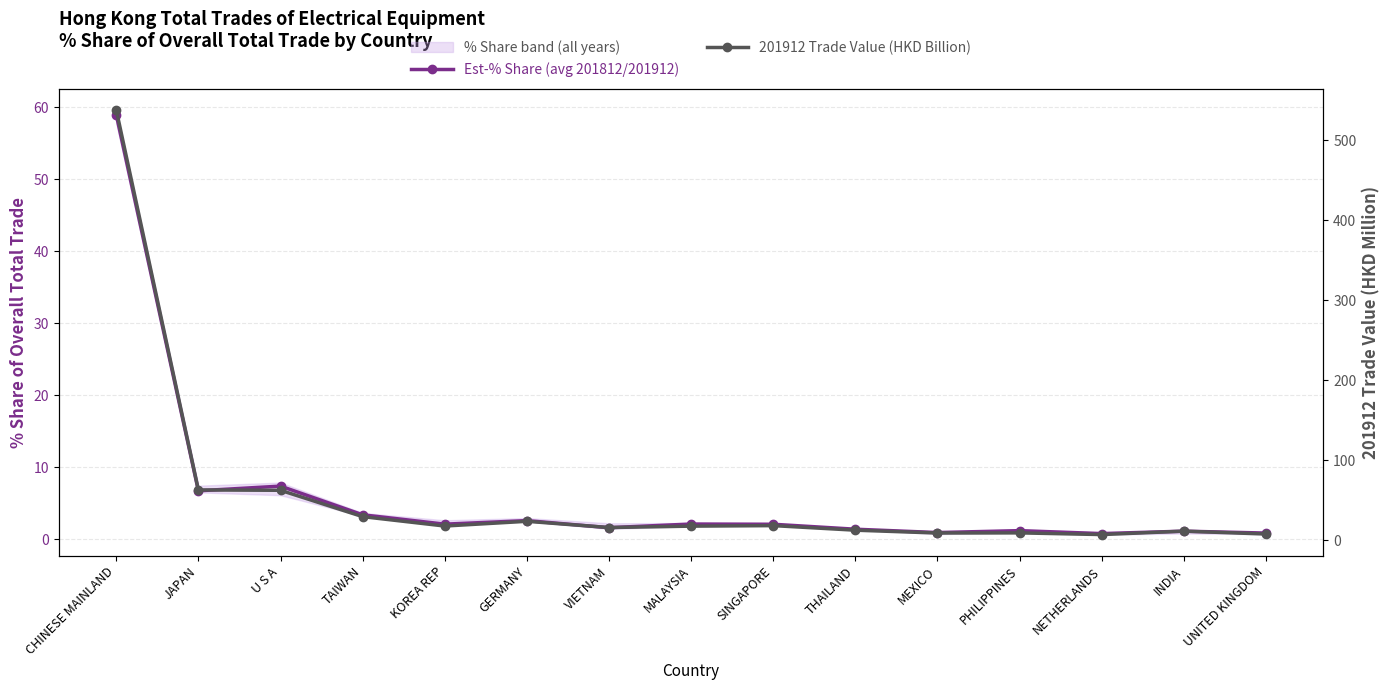

At U S A, list the series in order from smallest to largest.

Est-% Share (avg 201812/201912), 201912 Trade Value (HKD Billion)